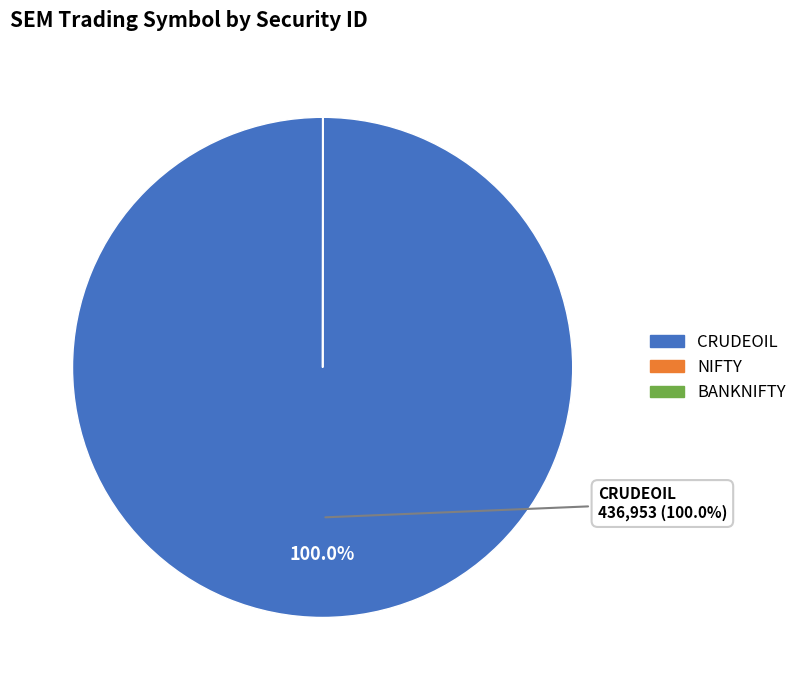

Which slice is the largest?

CRUDEOIL